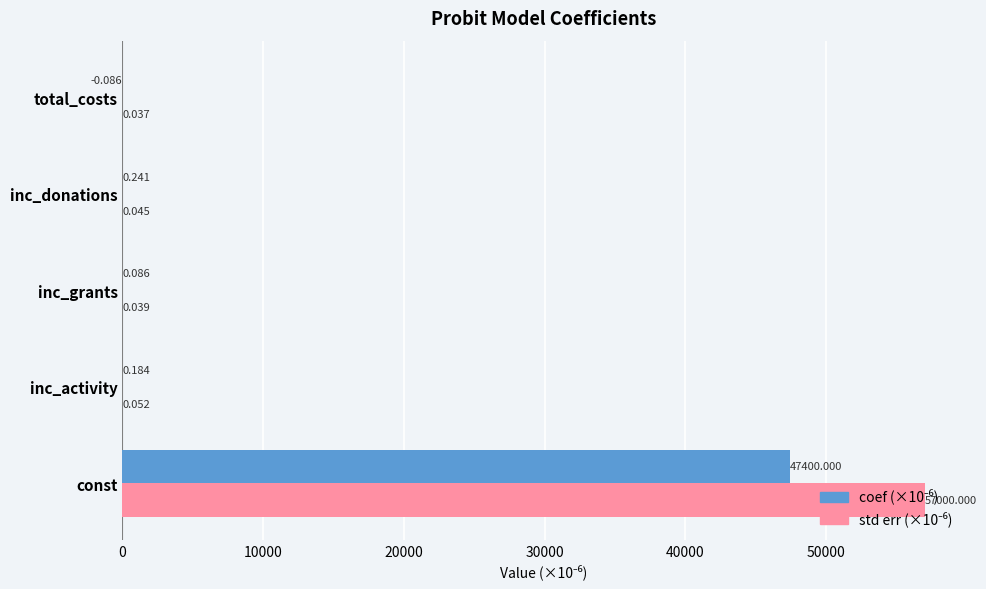

At which category is the sum across all series the highest?

const